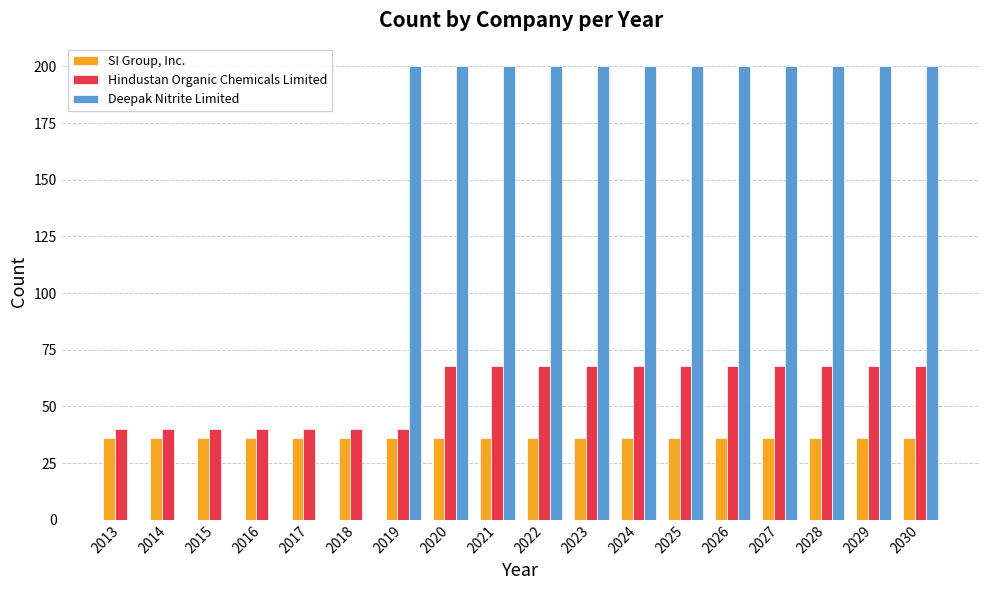

How many groups of bars are there?

18